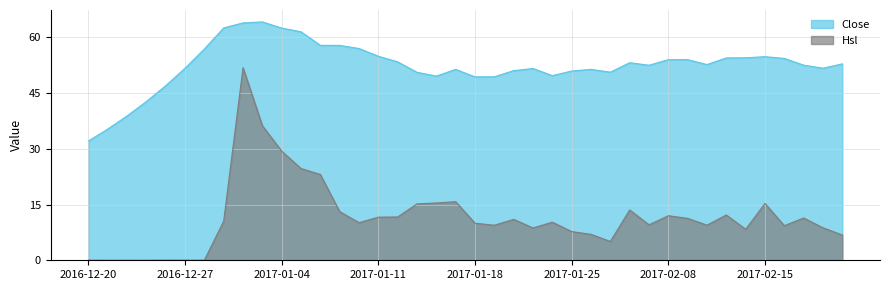

At 2016-12-20, list the series in order from smallest to largest.

Hsl, Close